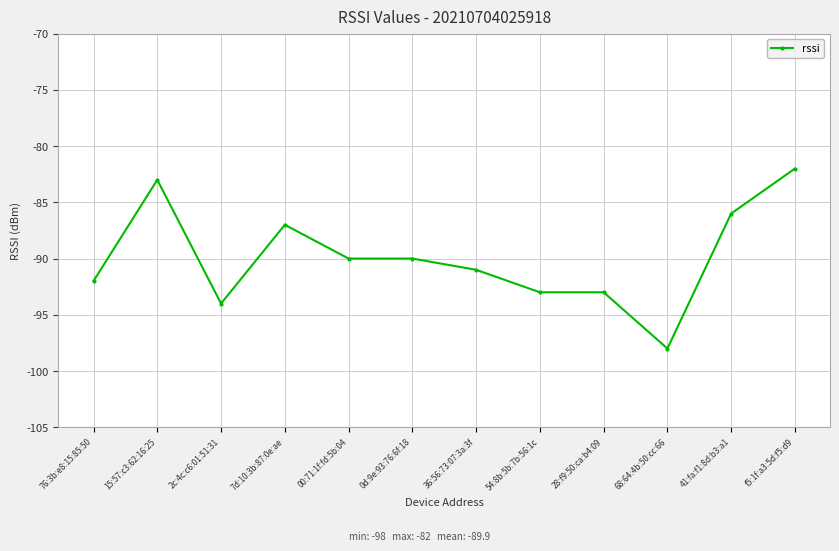

What is the greatest value displayed?

-82